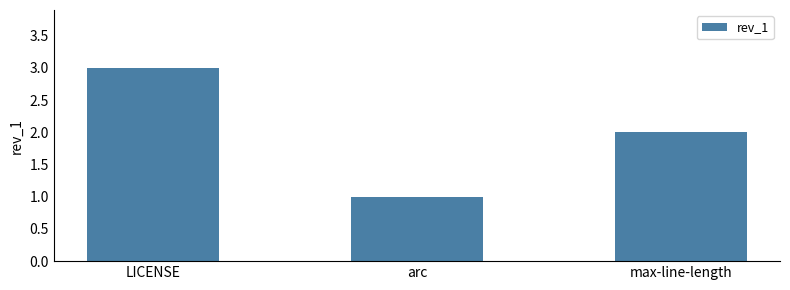

What is the smallest value displayed?

1